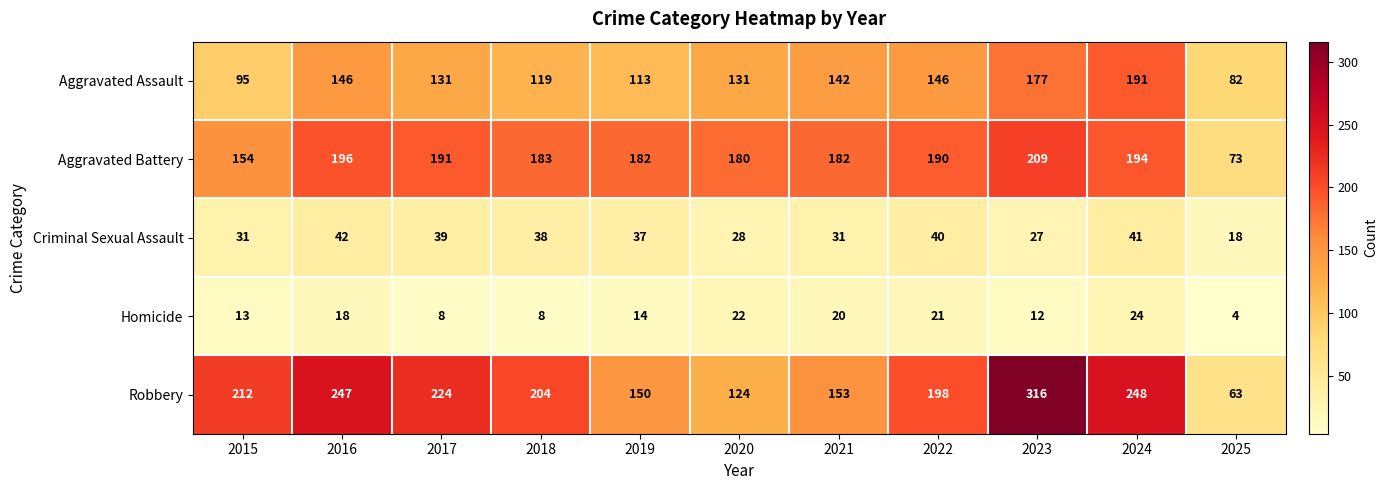

Is it true that Aggravated Assault equals 119 at 2018?

True